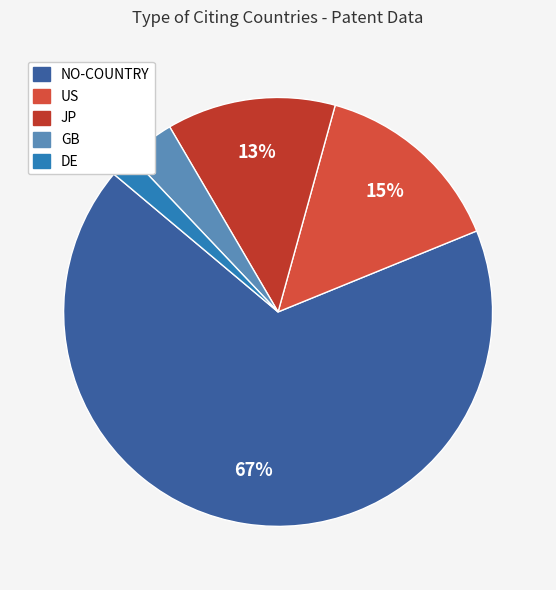

Which category has the biggest portion of the pie?

NO-COUNTRY